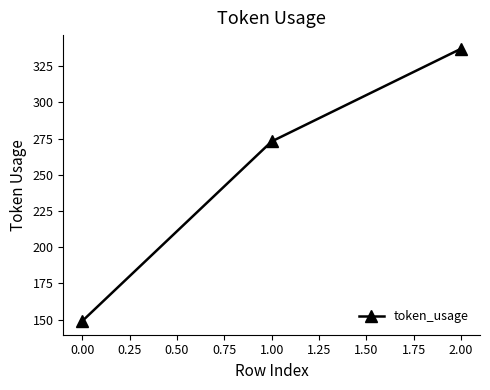

Reading right to left, list all the values displayed in this chart.

337	273	149